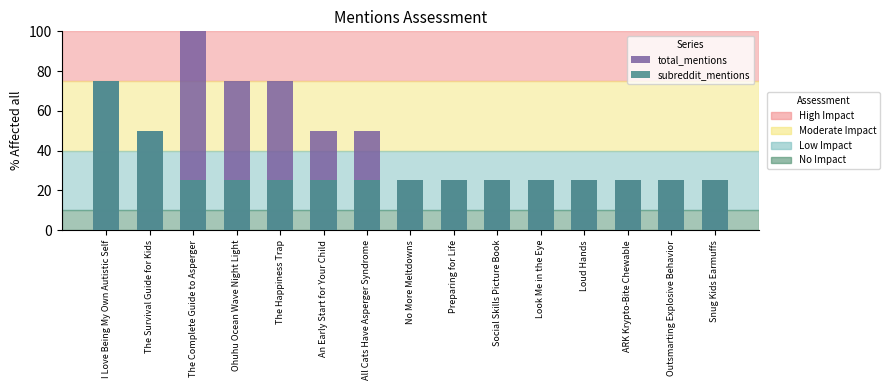

What is the minimum value for total_mentions?

25